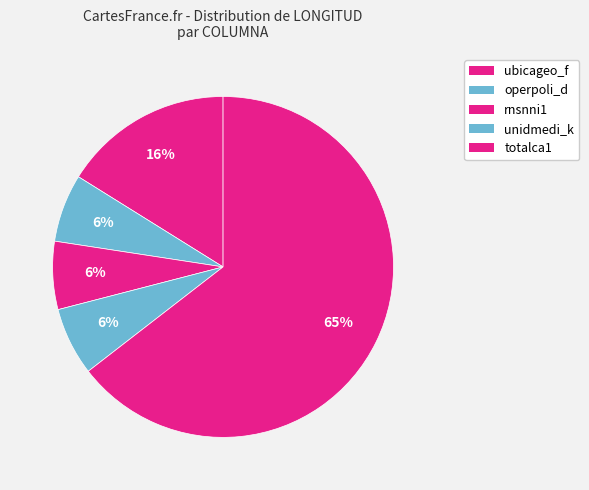

Which slice represents more than half of the pie?

totalca1